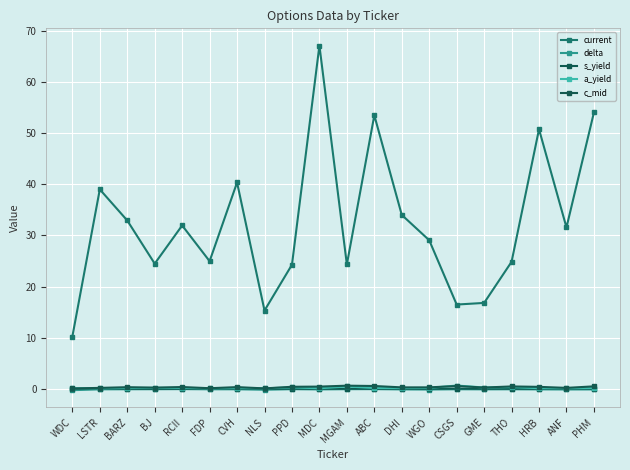

What is the label of the 1st point from the right?

PHM